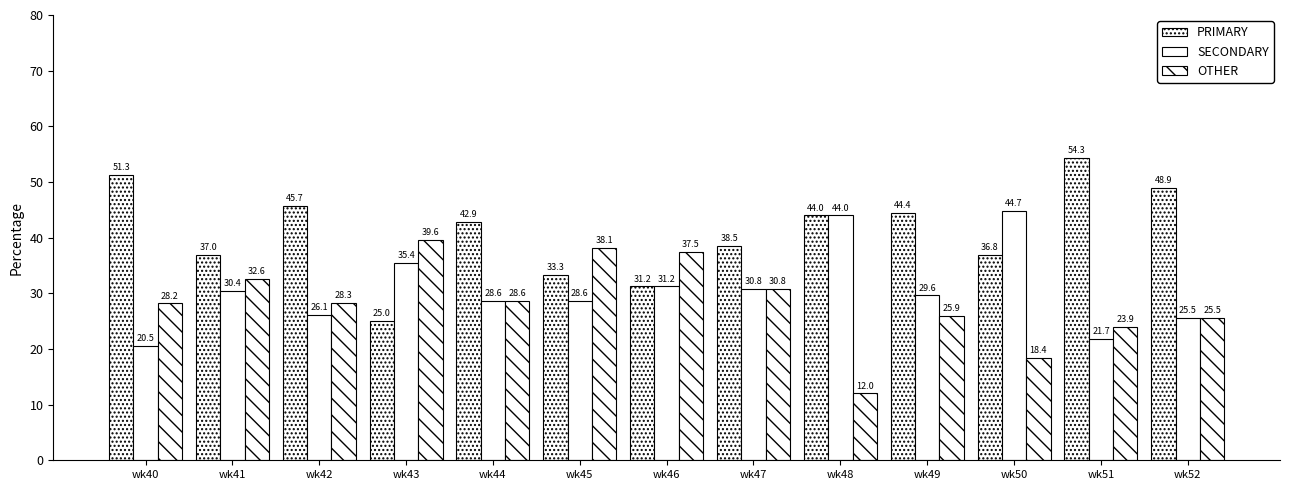

How many distinct data groups are displayed?

3